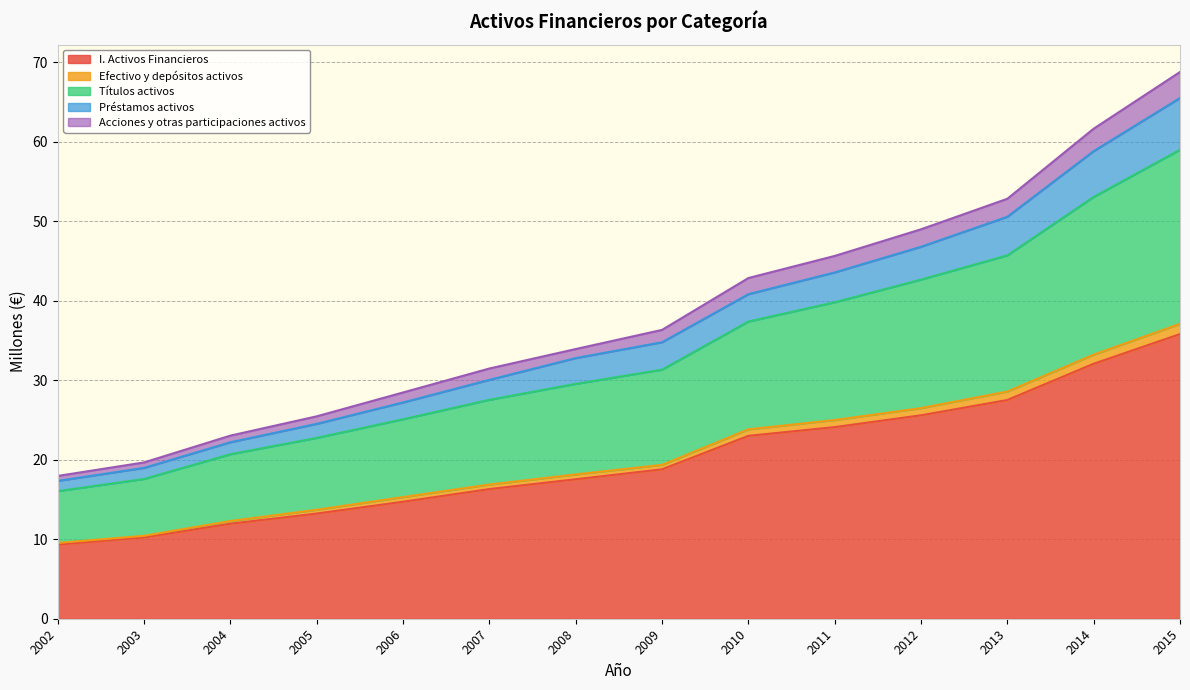

The I. Activos Financieros series shows 6.4 at 2009. True or false?

False